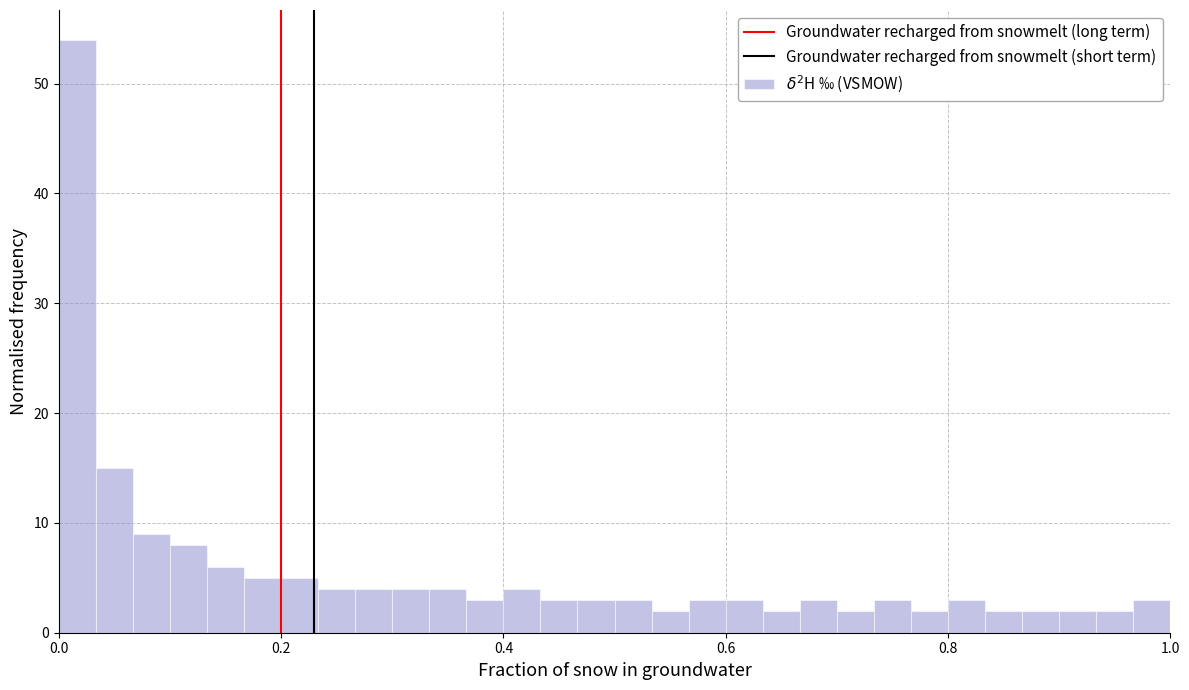

Around what value on the x-axis is the tallest bar? Give the approximate position of its centre, as read against the axis.

0.02